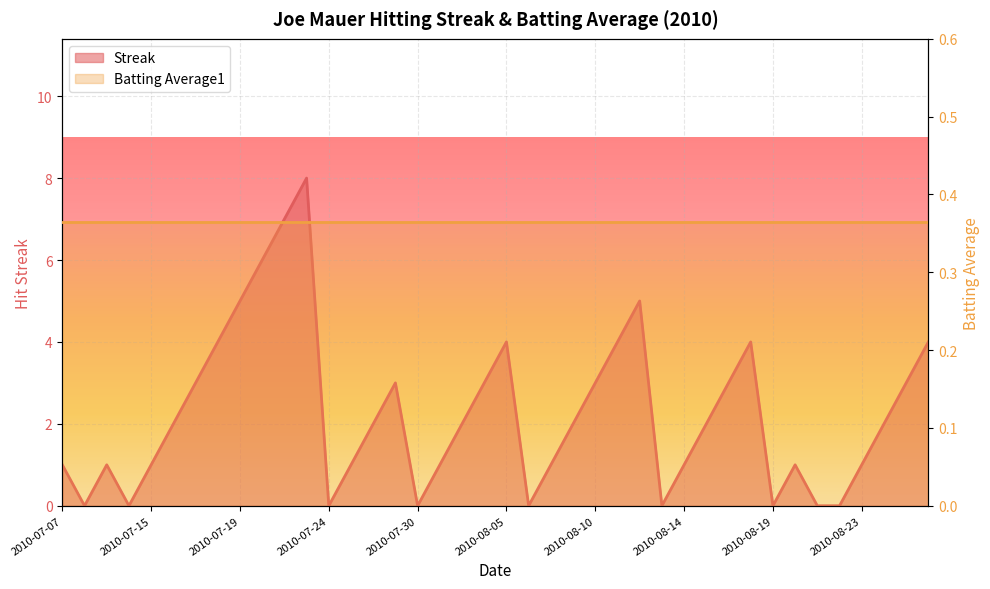

True or false: the data shows 2 at 2010-08-15.

True